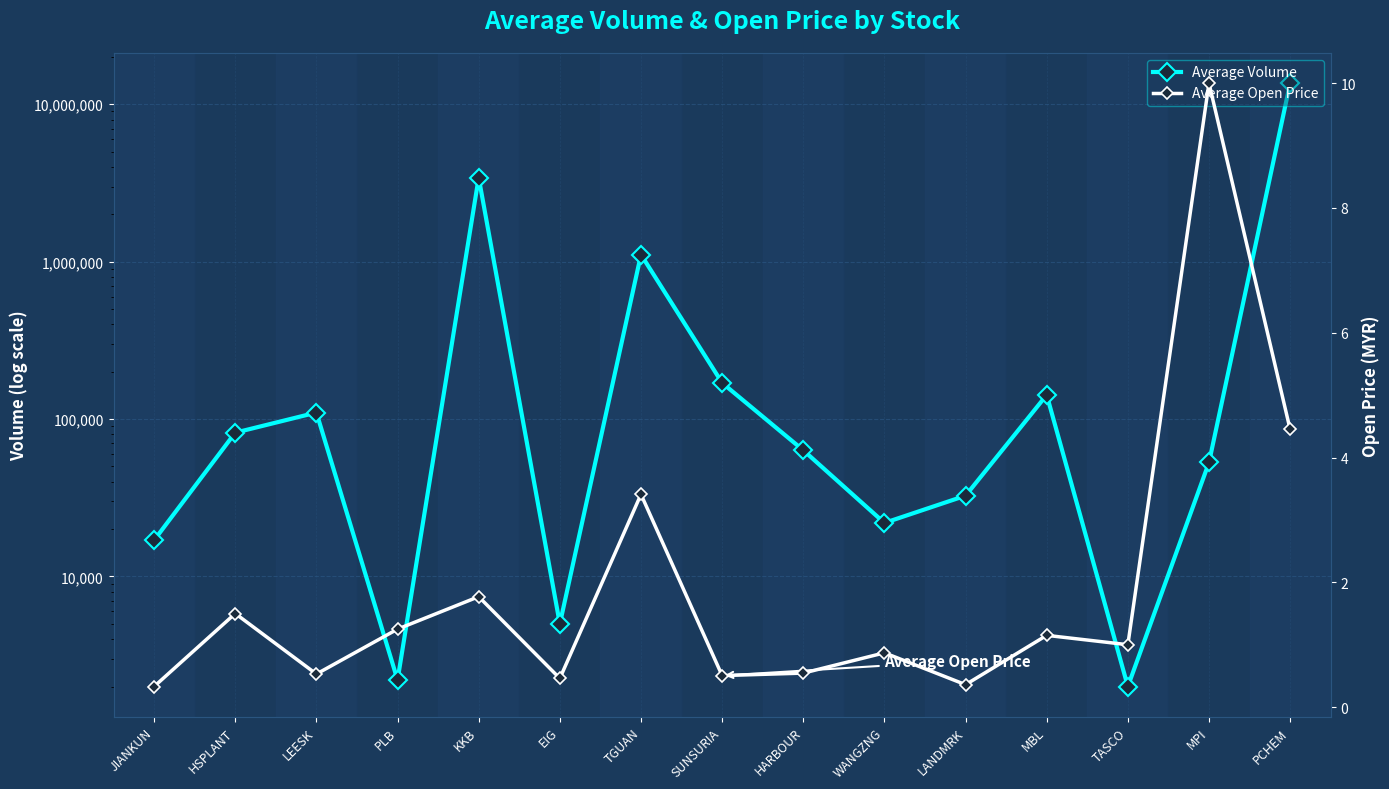

The value of Average Open Price at PLB is 1.2. True or false?

True